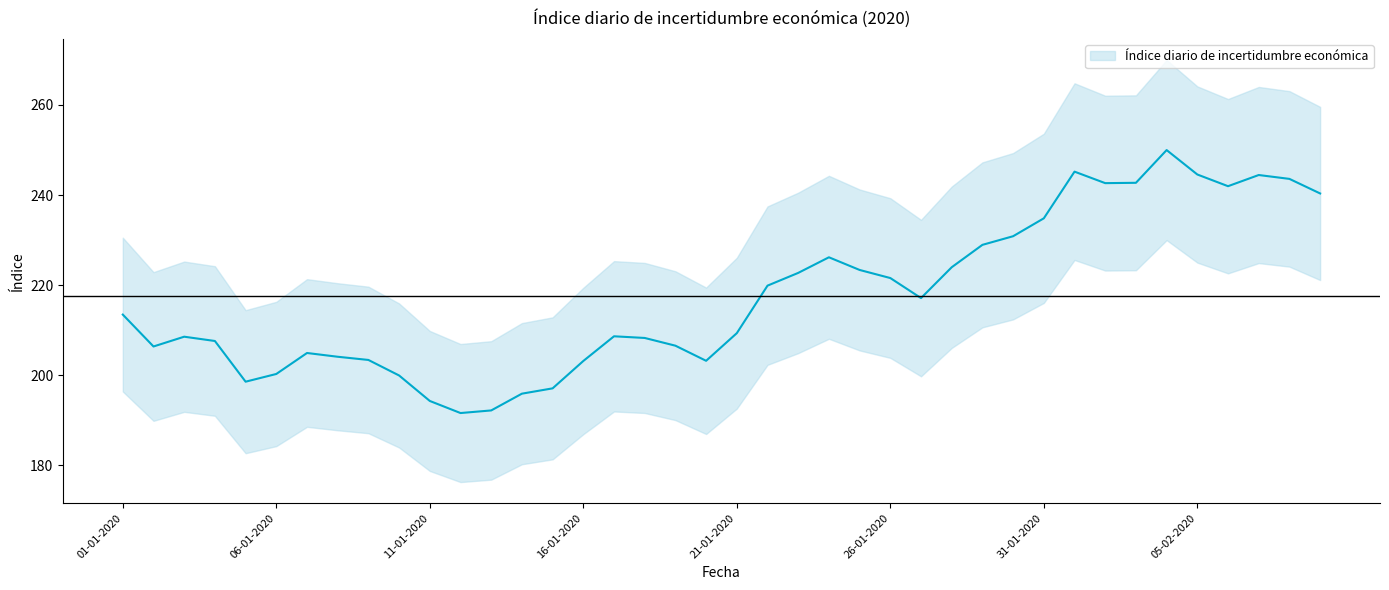

Count the number of values greater than 213.

20